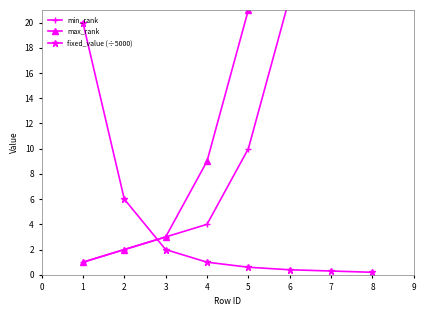

What is the value of the fixed_value (÷5000) point at the 3rd from the left?

2.0